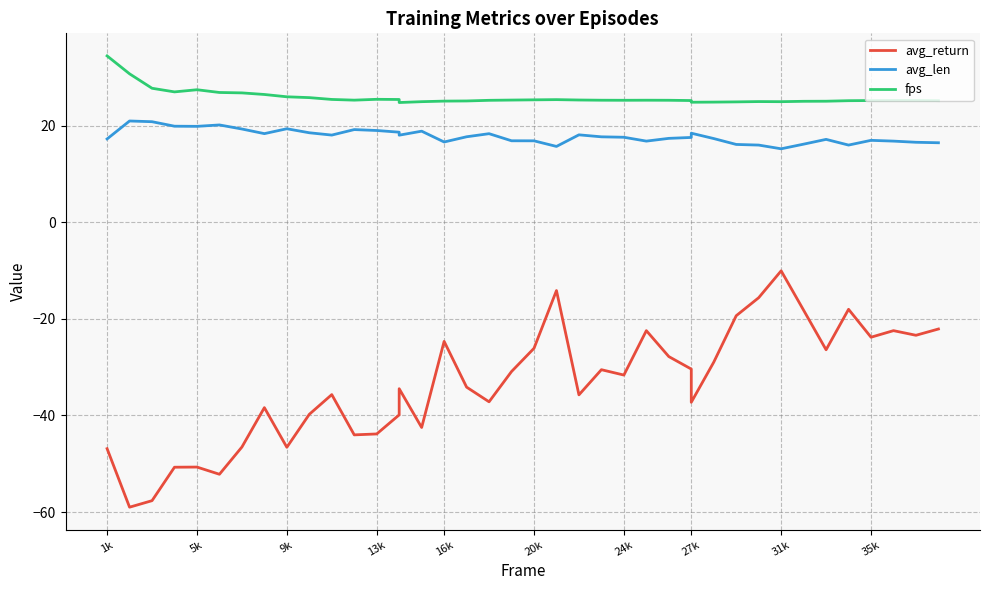

True or false: avg_return and avg_len cross at least once.

False